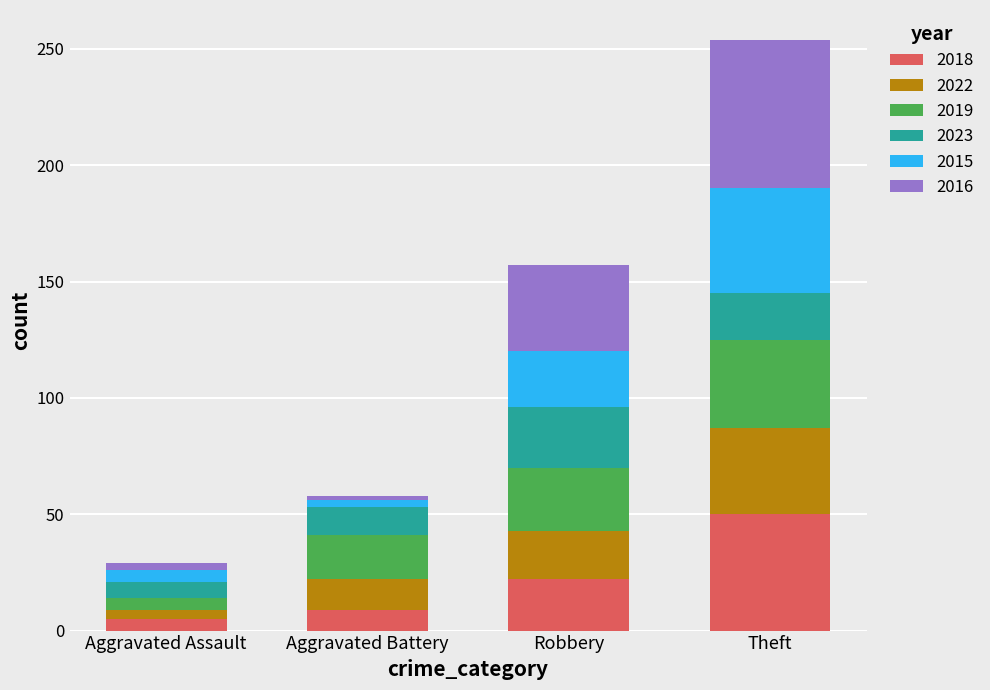

What is the difference between the second highest and minimum values in the 2018 series?

17